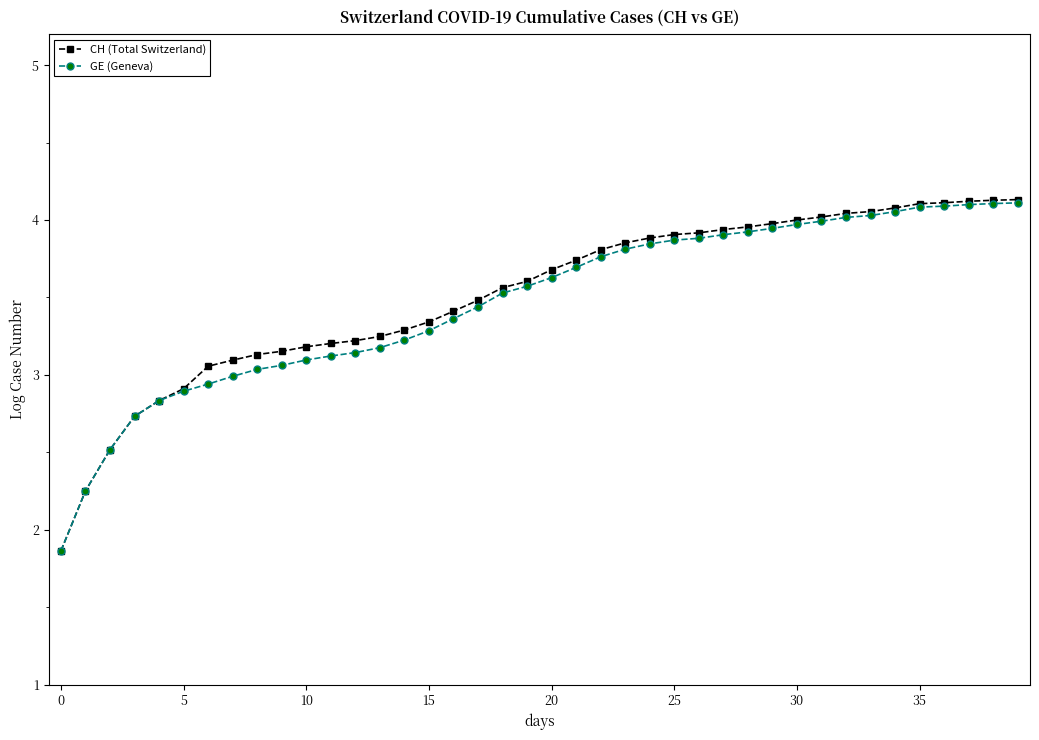

What are all the series names shown in the legend?

CH (Total Switzerland), GE (Geneva)